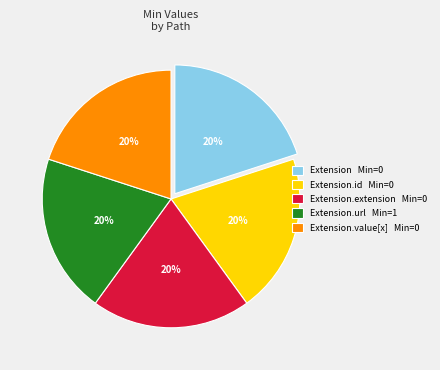

What is the ratio of the value at Extension.value[x] Min=0 to the value at Extension.id Min=0?

1.0